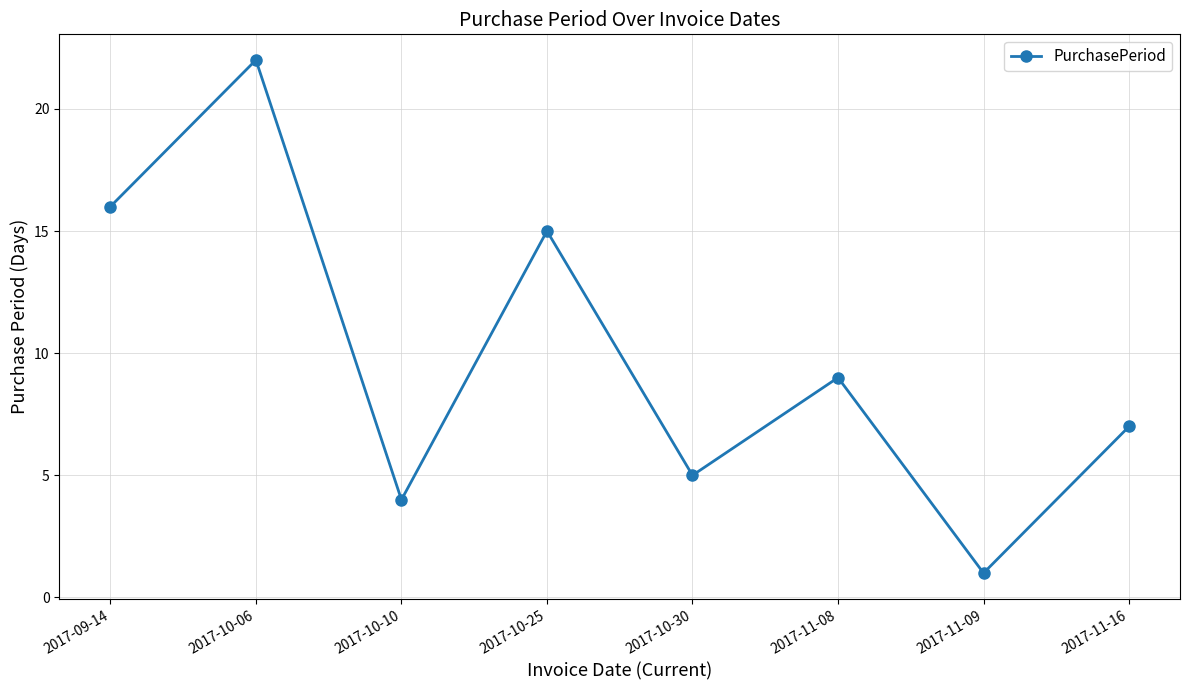

List the labels in order of value, largest first.

2017-10-06, 2017-09-14, 2017-10-25, 2017-11-08, 2017-11-16, 2017-10-30, 2017-10-10, 2017-11-09